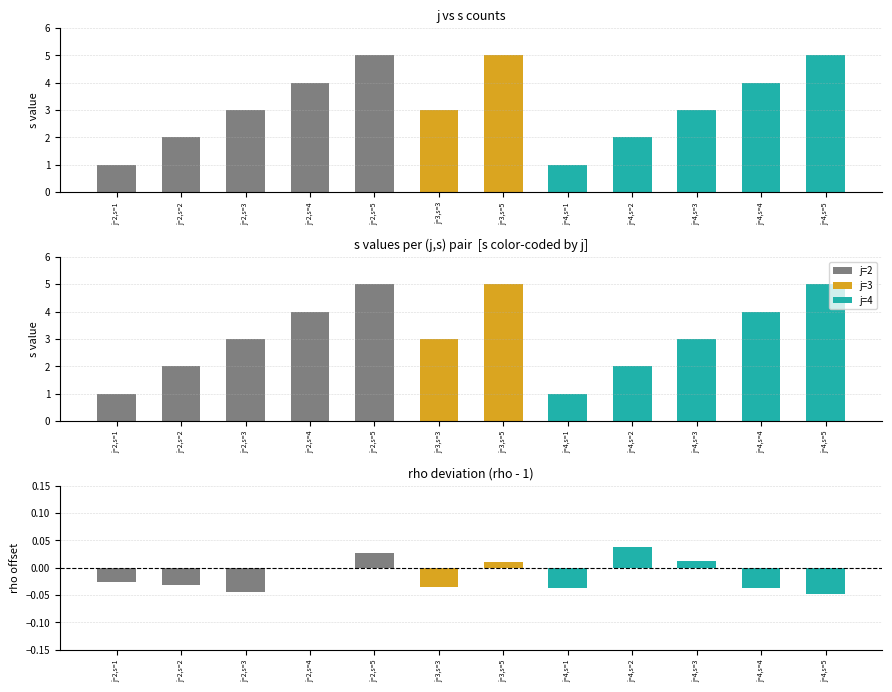

At how many categories does at least one series exceed 4?

3